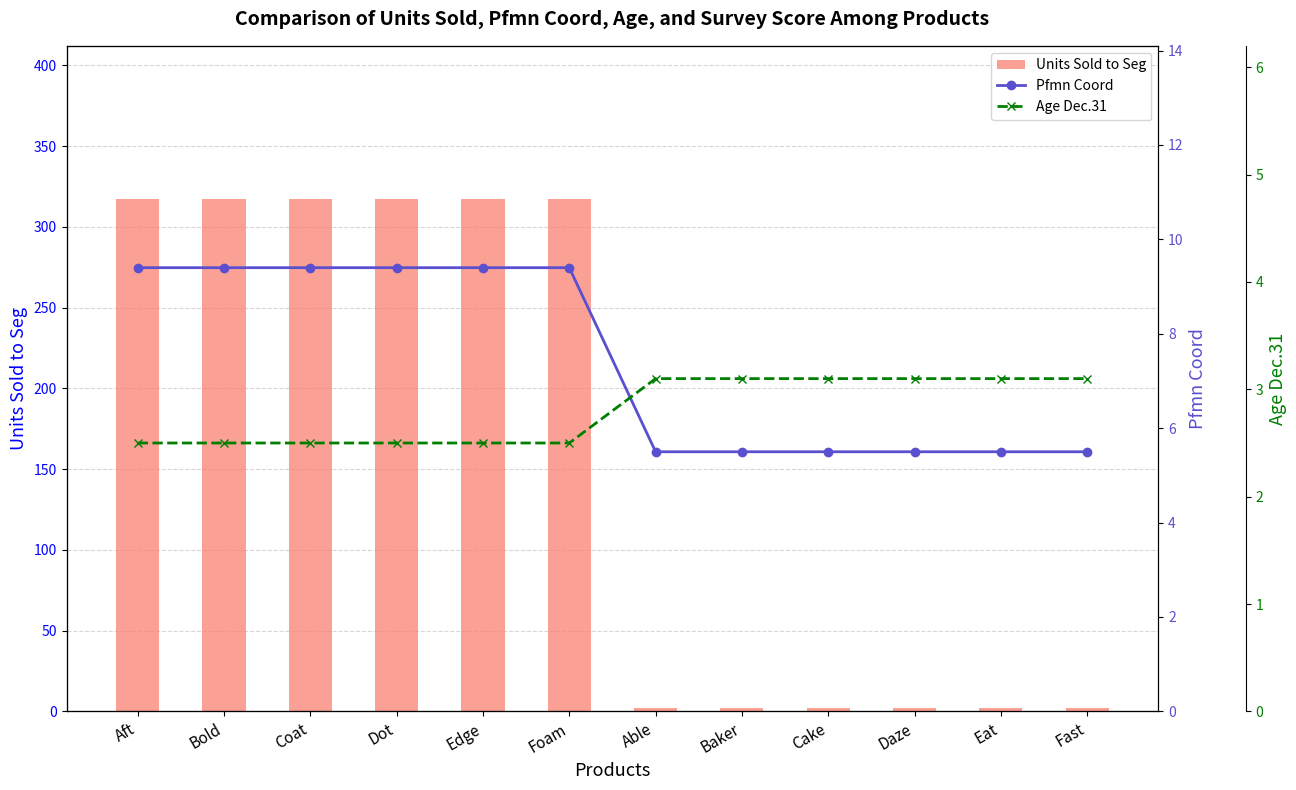

What is the difference between the maximum and minimum values in the Pfmn Coord series?

3.9